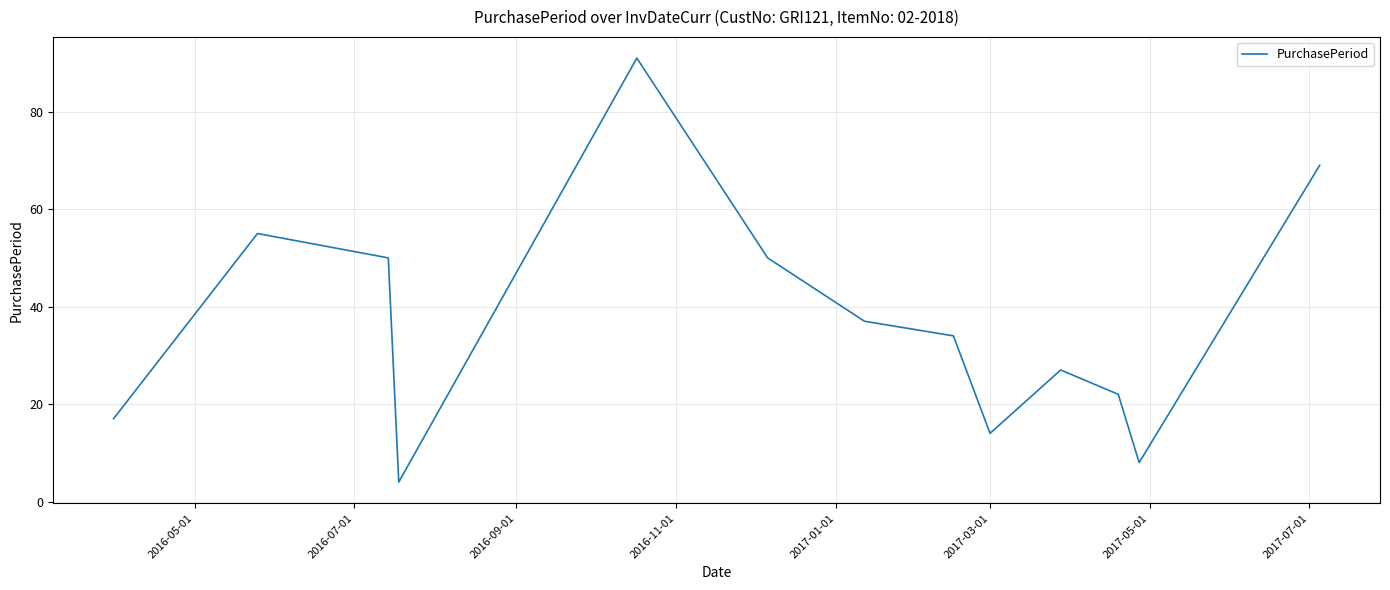

What is the difference between the maximum and minimum values?

87